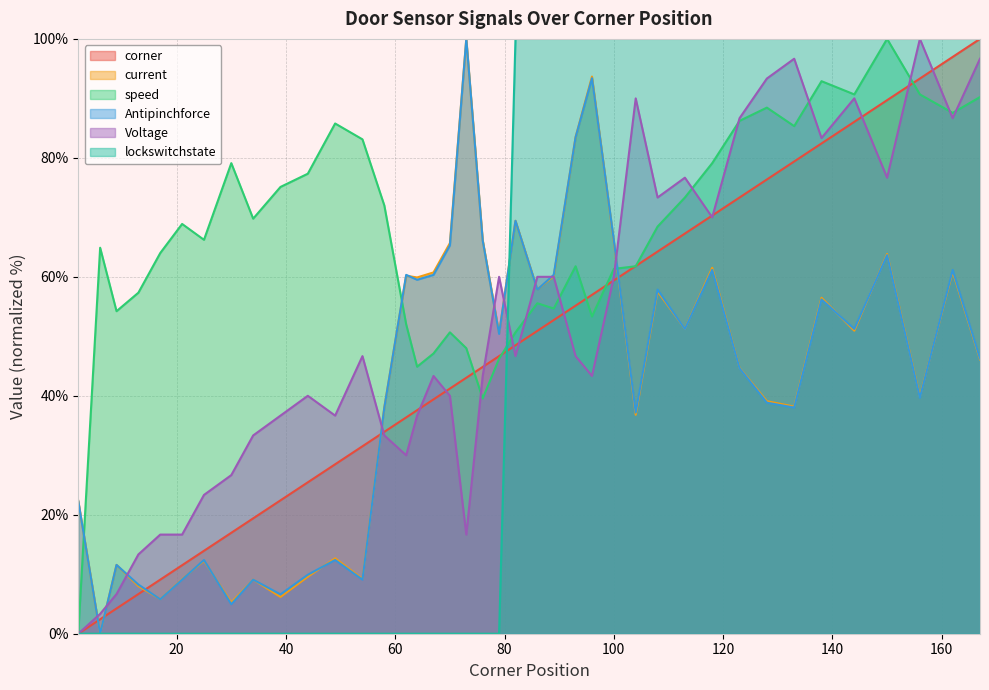

Which category has the highest value across all series?

167